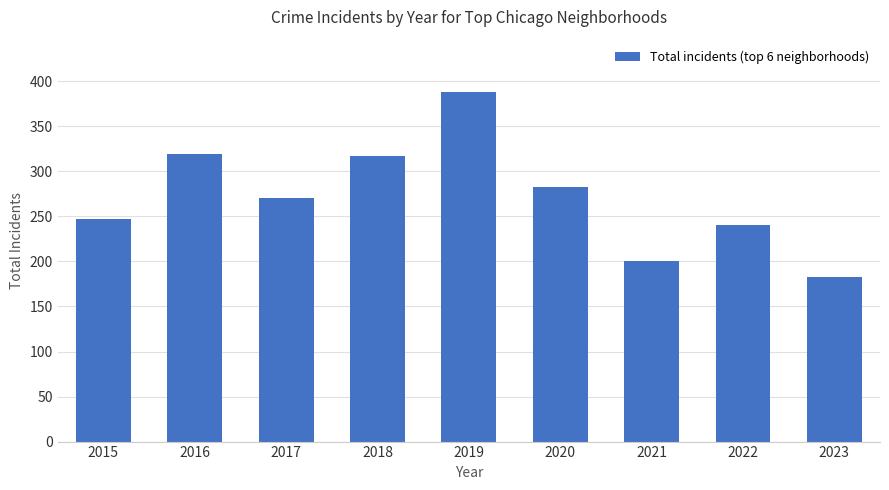

What is the average value?

272